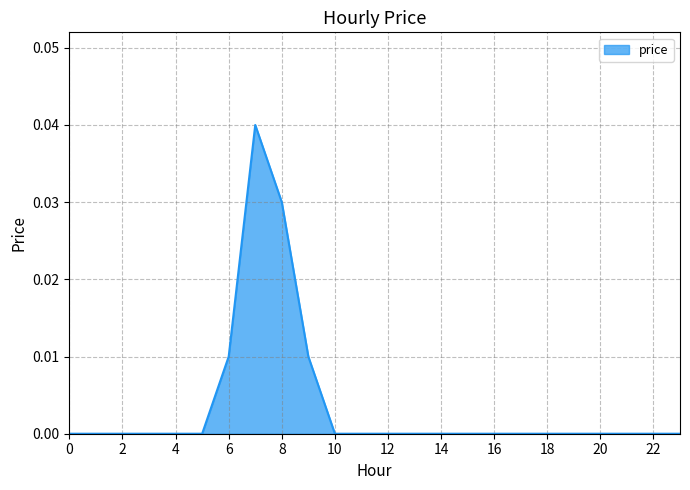

How many lines are shown in the chart?

1